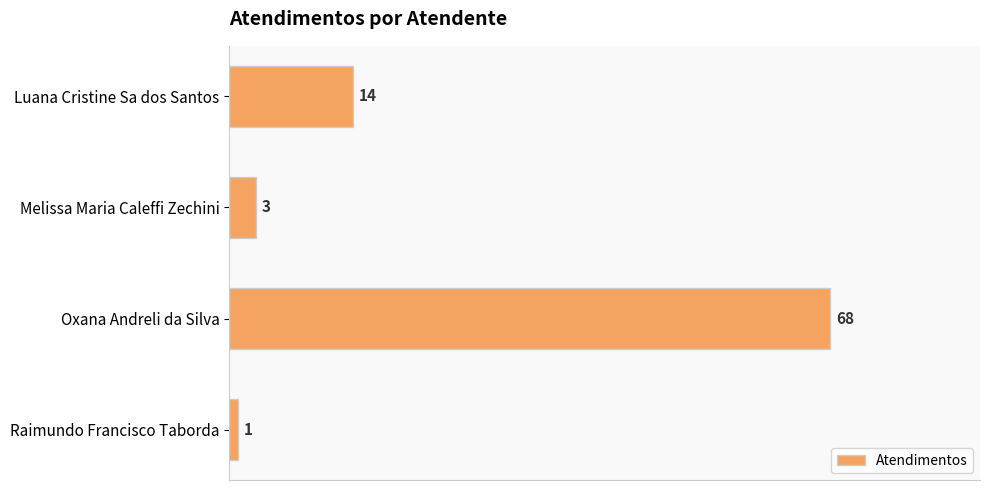

What is the difference between the second highest and minimum values?

13